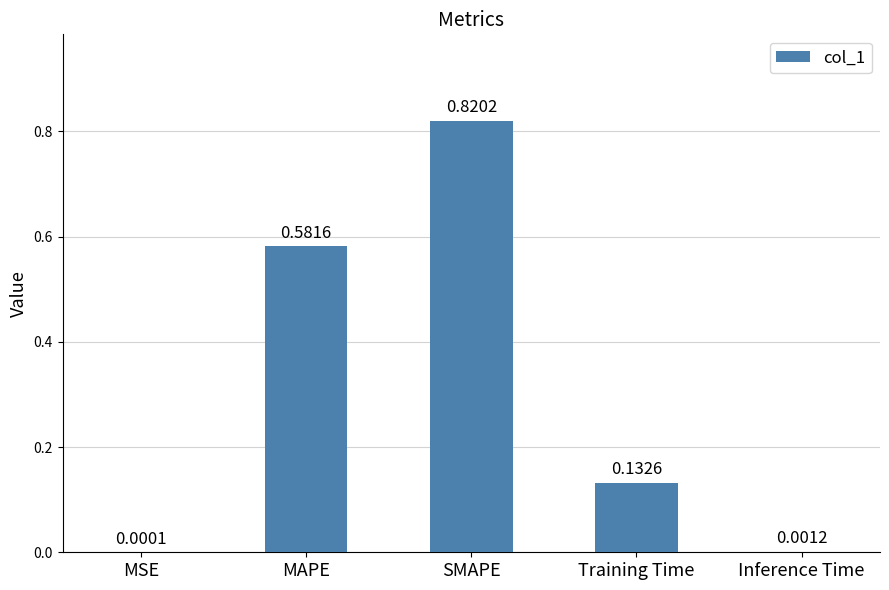

Which label corresponds to the largest value in the chart?

SMAPE